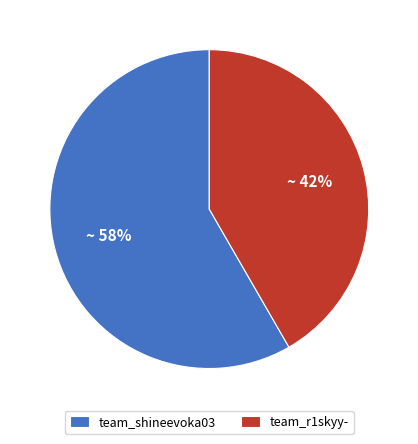

Does team_shineevoka03 account for over 50% of the chart?

Yes